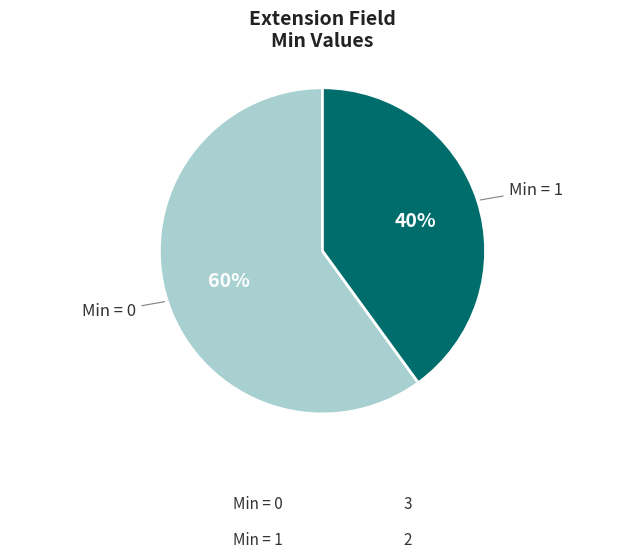

What percentage is the Min = 0 slice, to the nearest percent?

60%